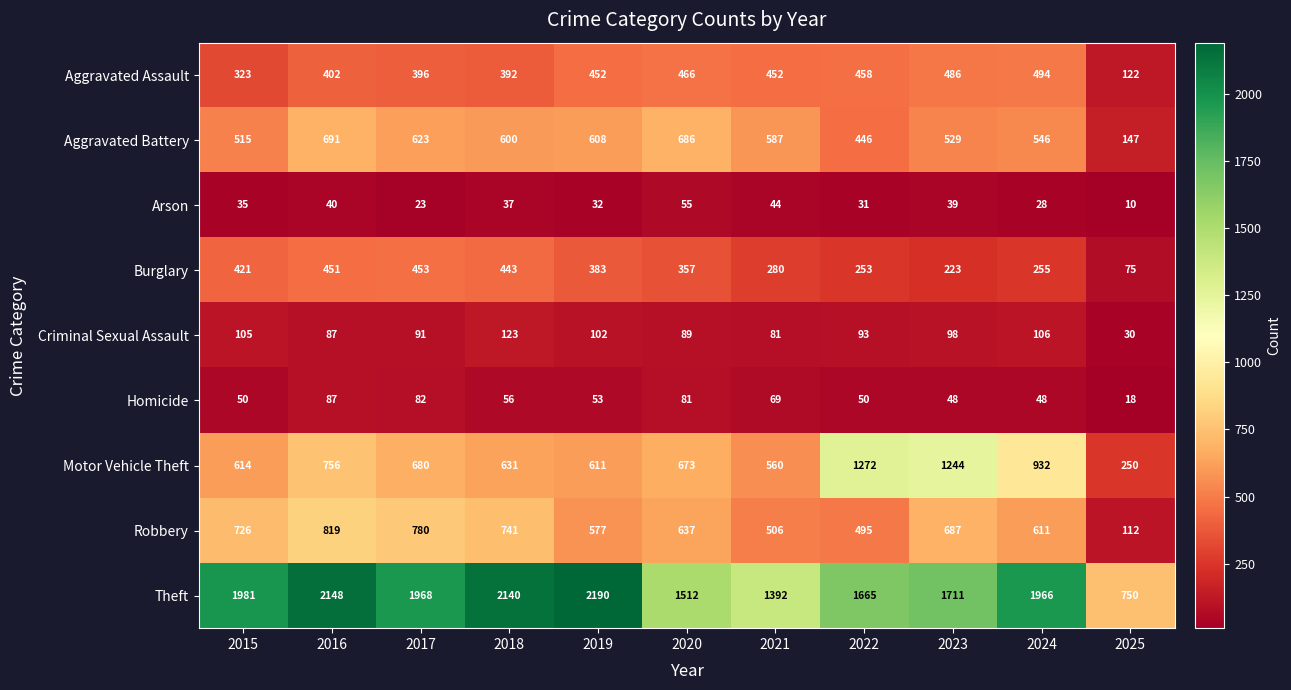

Rank the series at 2024 from highest to lowest value.

Theft, Motor Vehicle Theft, Robbery, Aggravated Battery, Aggravated Assault, Burglary, Criminal Sexual Assault, Homicide, Arson